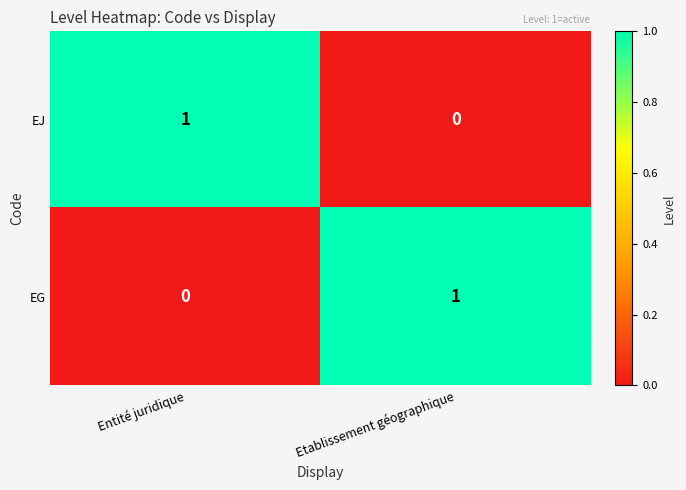

Reading right to left, list all the values displayed in this chart.

EJ: 0	1
EG: 1	0